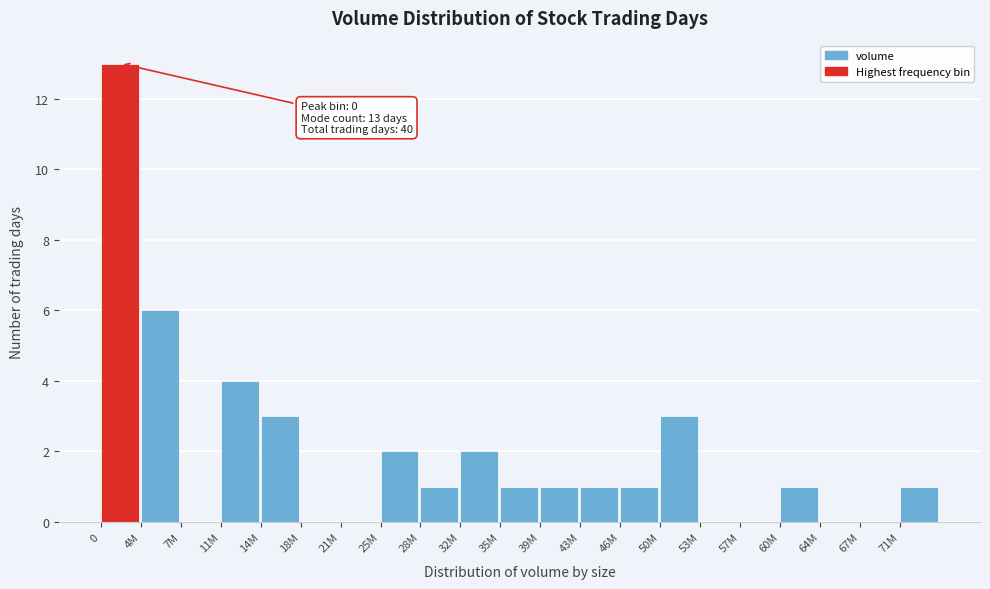

Reading left to right, what are all the values shown in this chart?

0=13	4M=6	7M=0	11M=4	14M=3	18M=0	21M=0	25M=2	28M=1	32M=2	35M=1	39M=1	43M=1	46M=1	50M=3	53M=0	57M=0	60M=1	64M=0	67M=0	71M=1